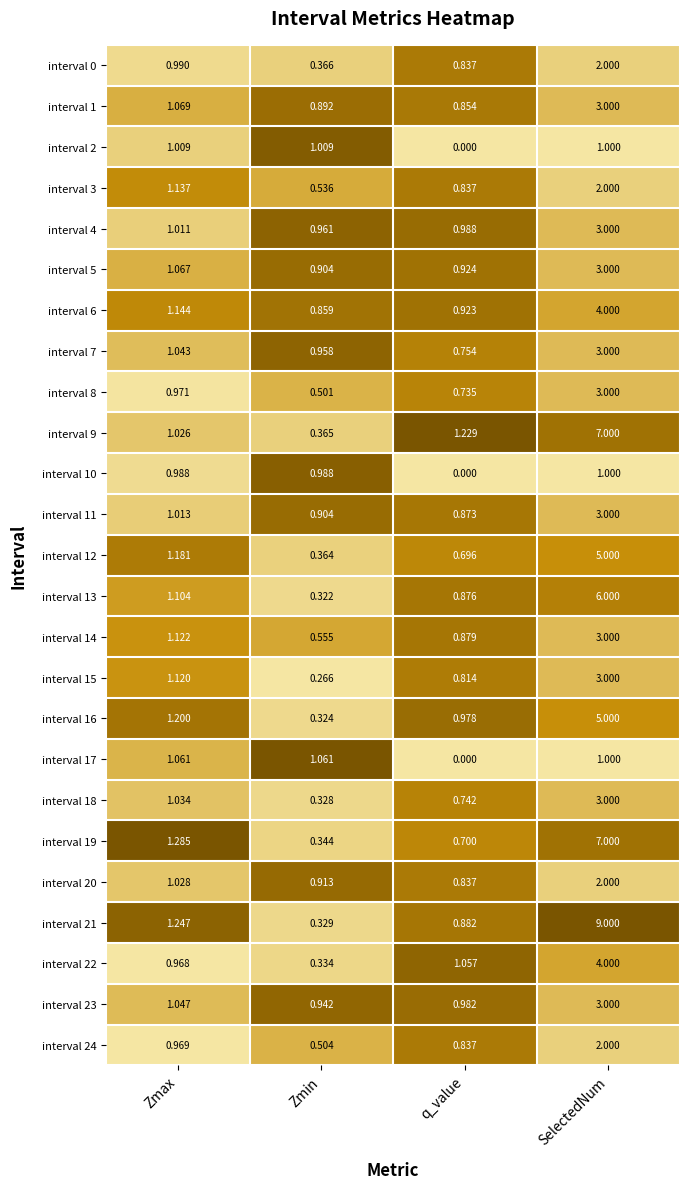

List the labels in order of interval 11 value, smallest first.

q_value, Zmin, Zmax, SelectedNum